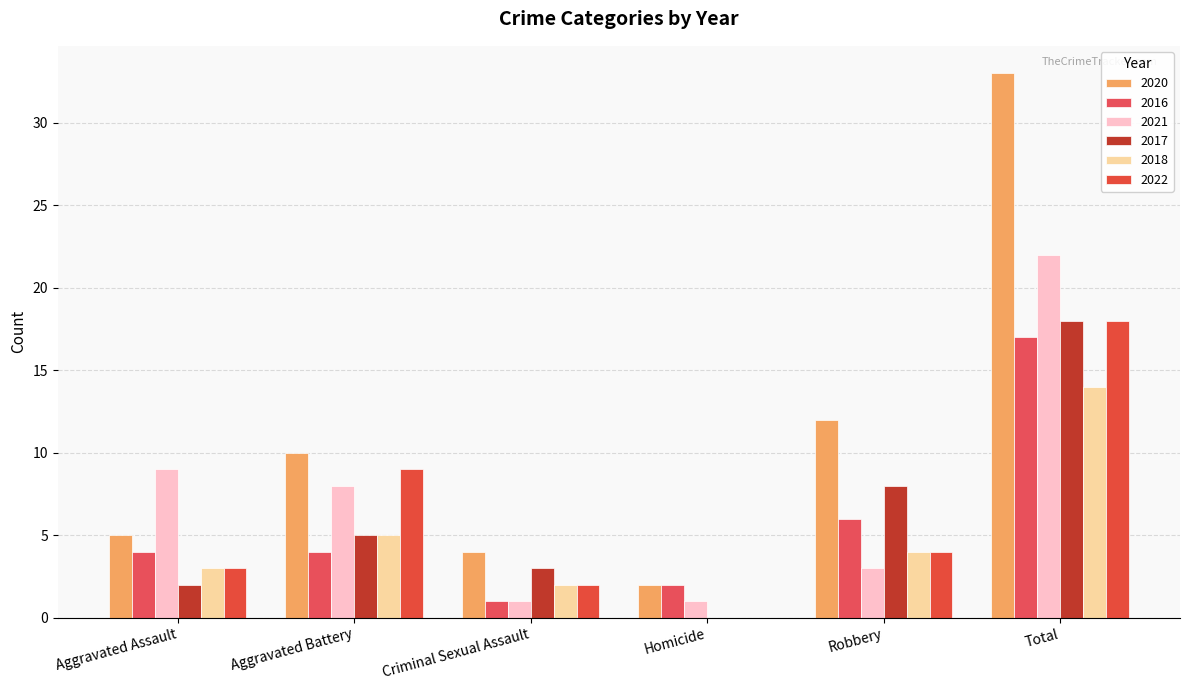

What is the difference between the 2021 values at Aggravated Battery and Criminal Sexual Assault?

7